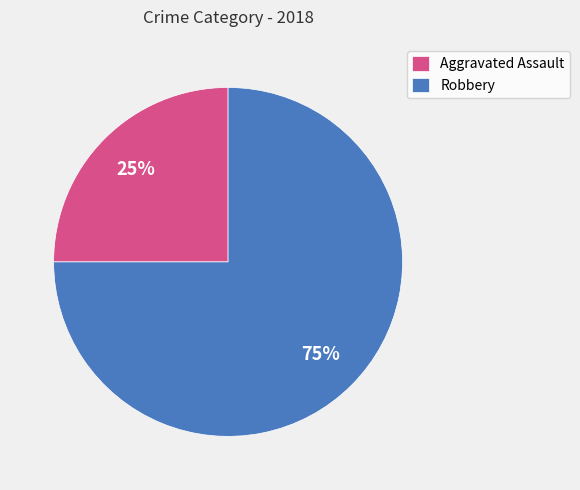

What is the largest slice in the pie chart?

Robbery